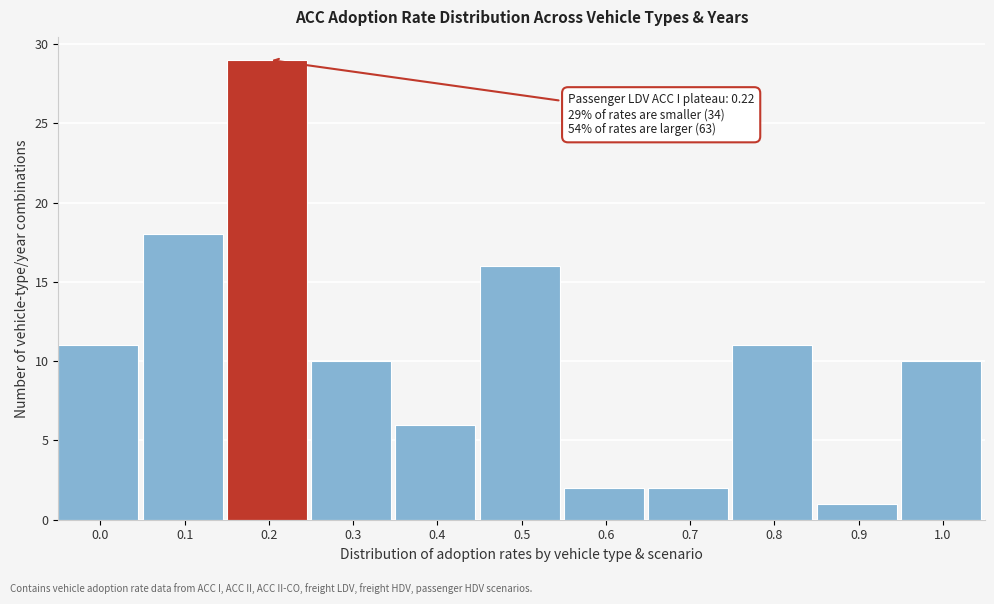

Reading left to right, extract all data points from this chart.

11	18	29	10	6	16	2	2	11	1	10